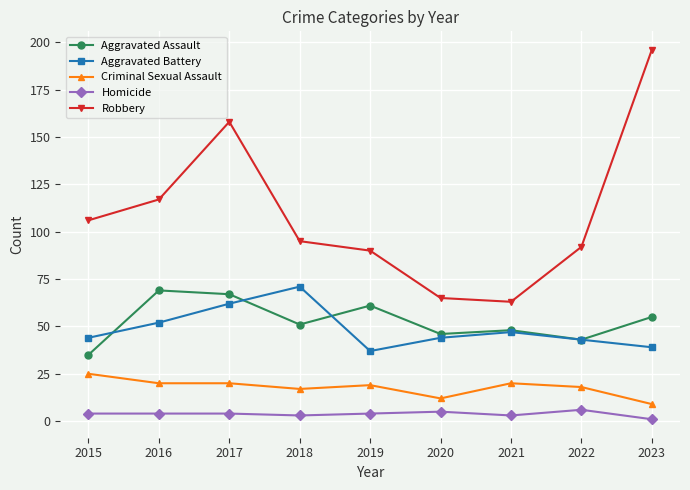

What is the average value of the Criminal Sexual Assault series?

18